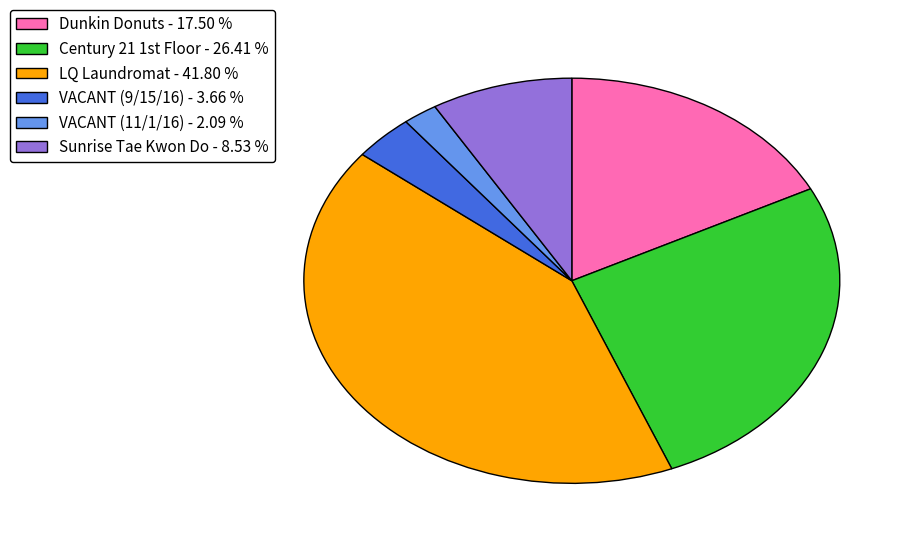

Which has a higher value, VACANT (11/1/16) - 2.09 % or LQ Laundromat - 41.80 %?

LQ Laundromat - 41.80 %